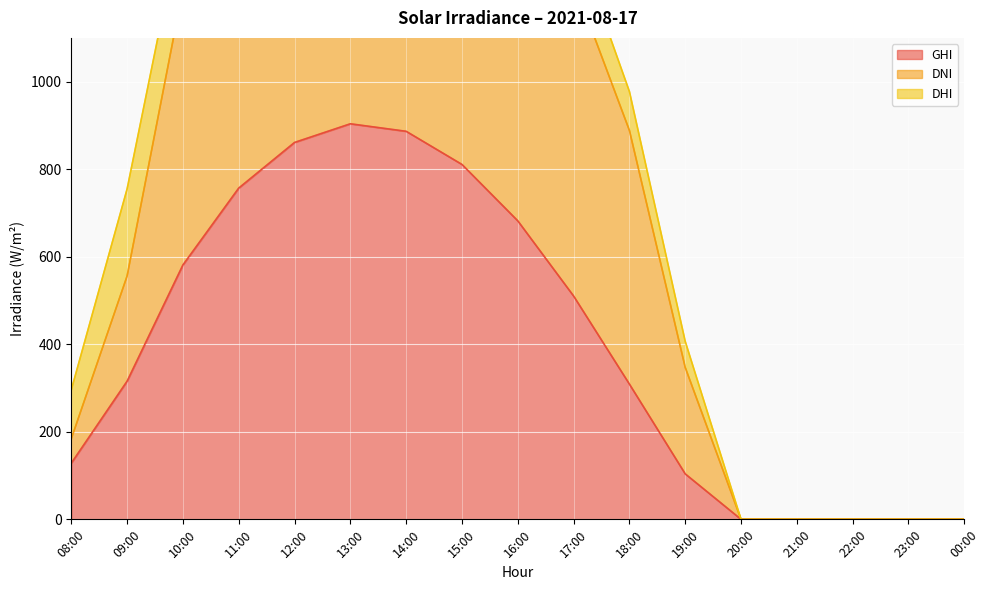

True or false: GHI has a value of 192.8 at 10:00.

False